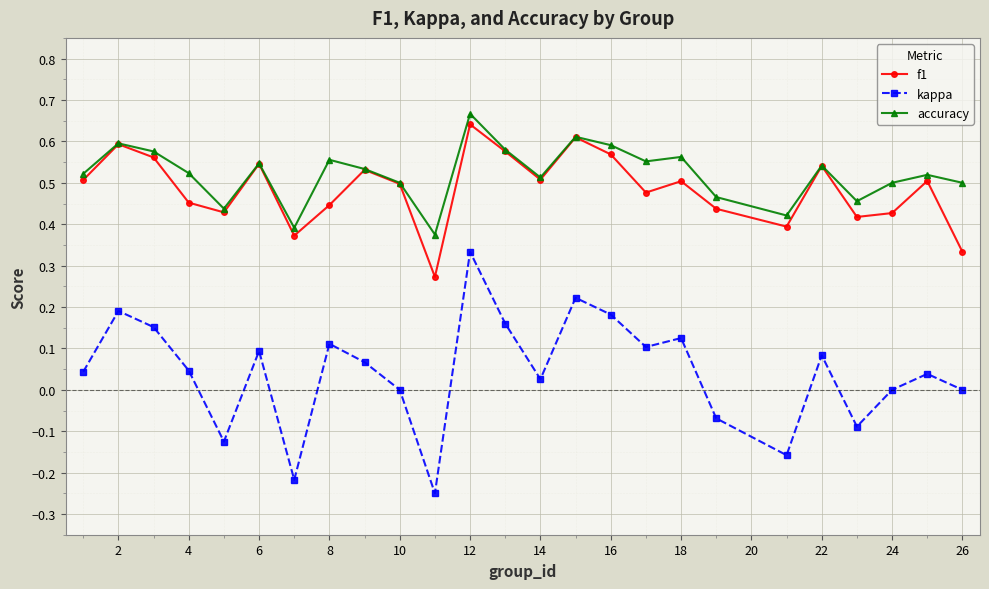

How many interior local valleys does the f1 series have?

7